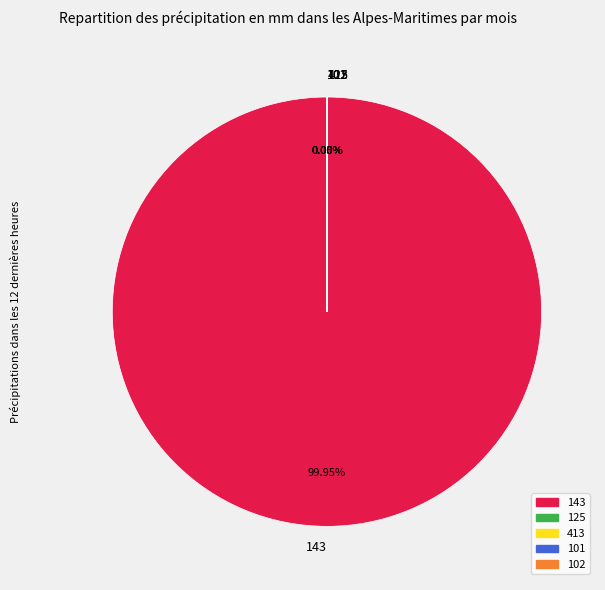

To the nearest percent, what is the average slice percentage?

20%